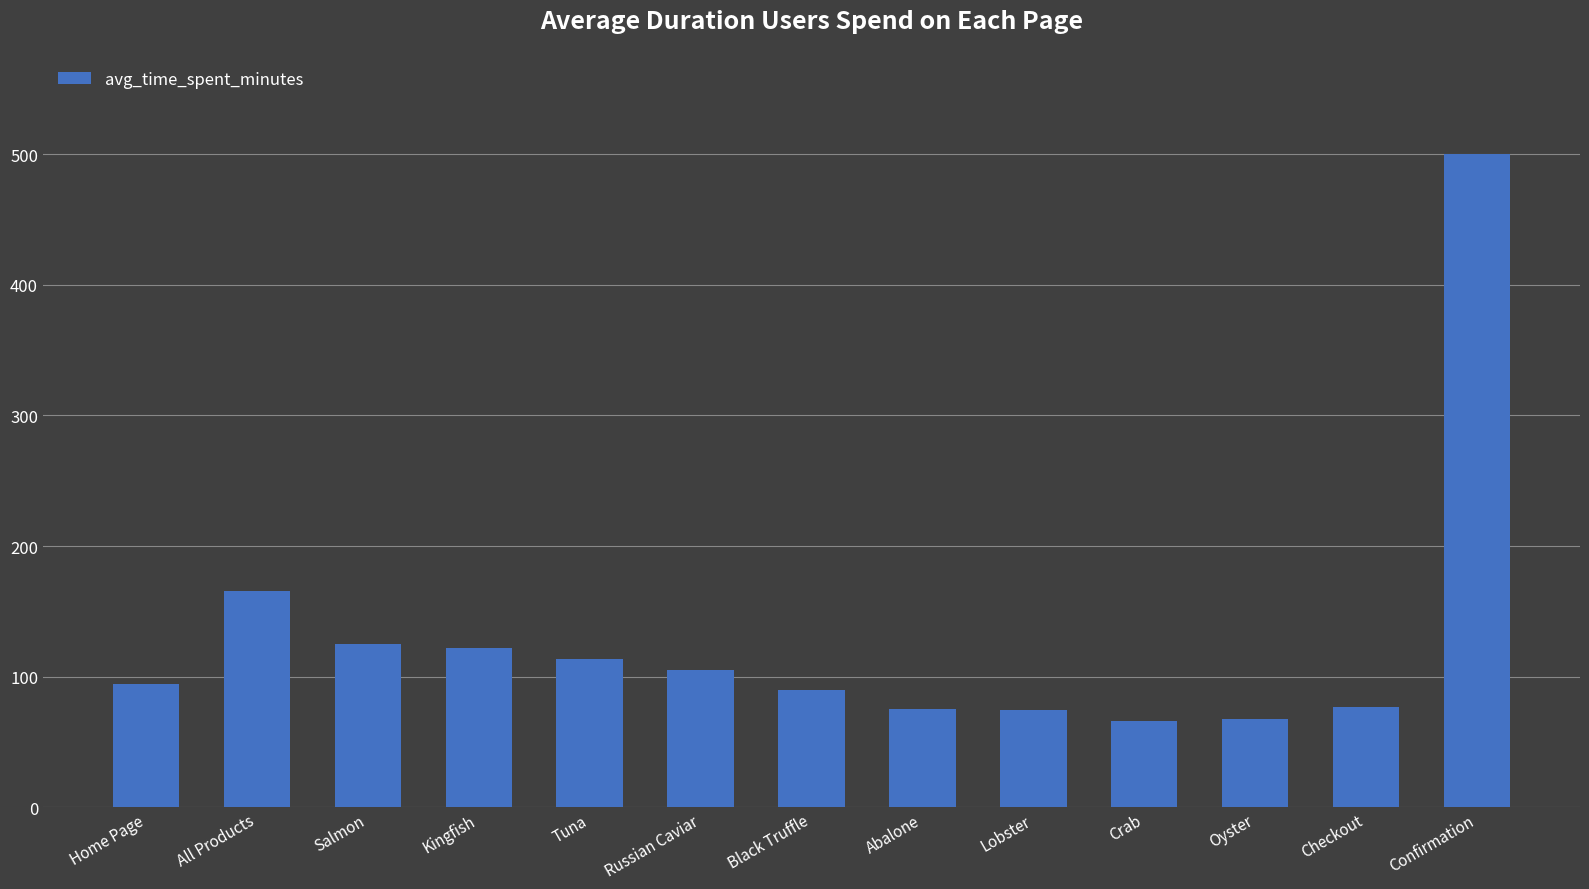

How many bars are there in total?

13